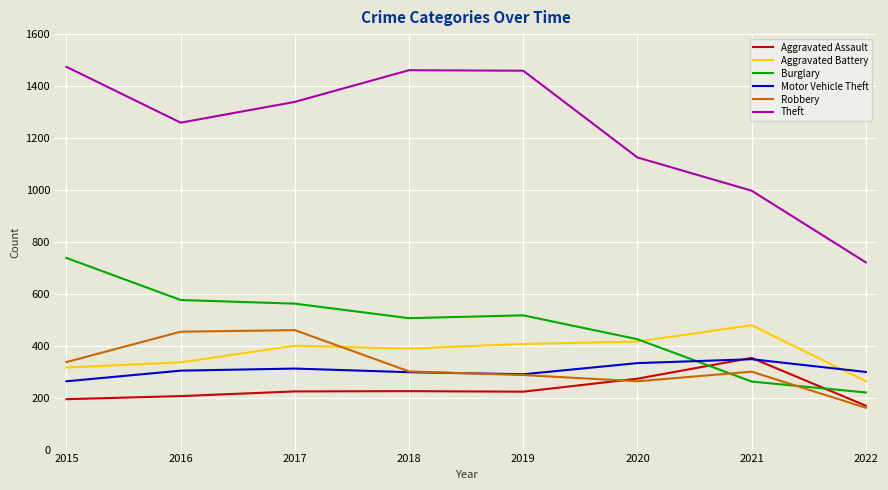

What is the total value across all series at 2021?

2739